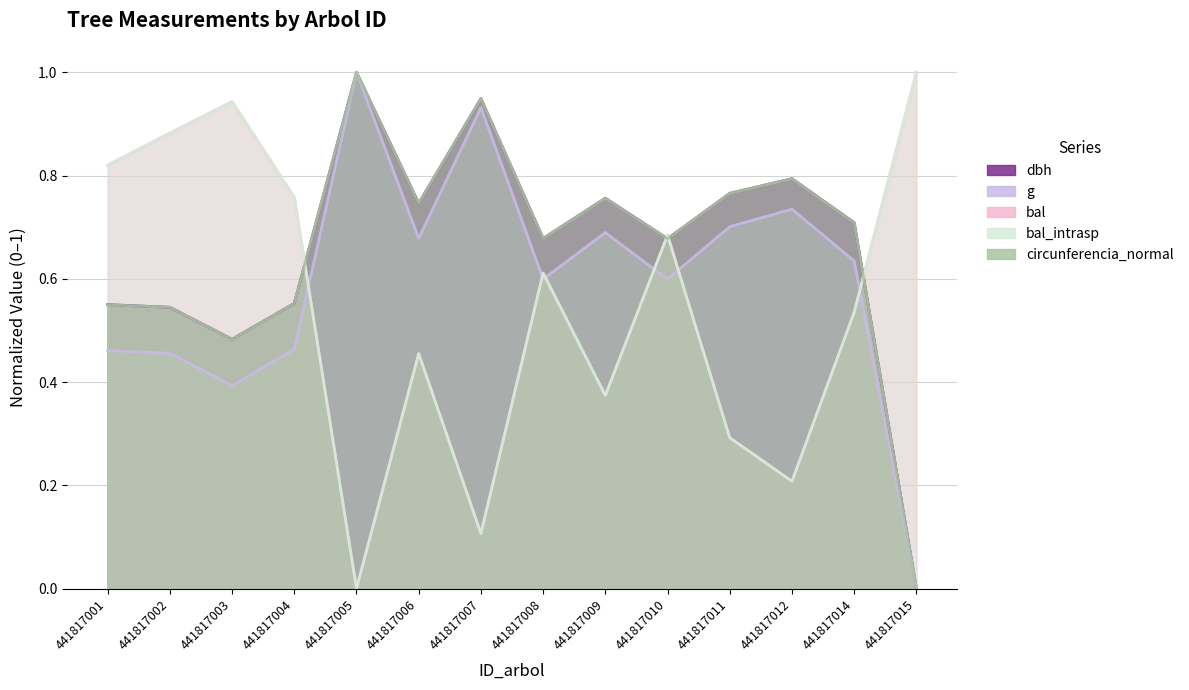

The value of g at 441817010 is 0.3. True or false?

False